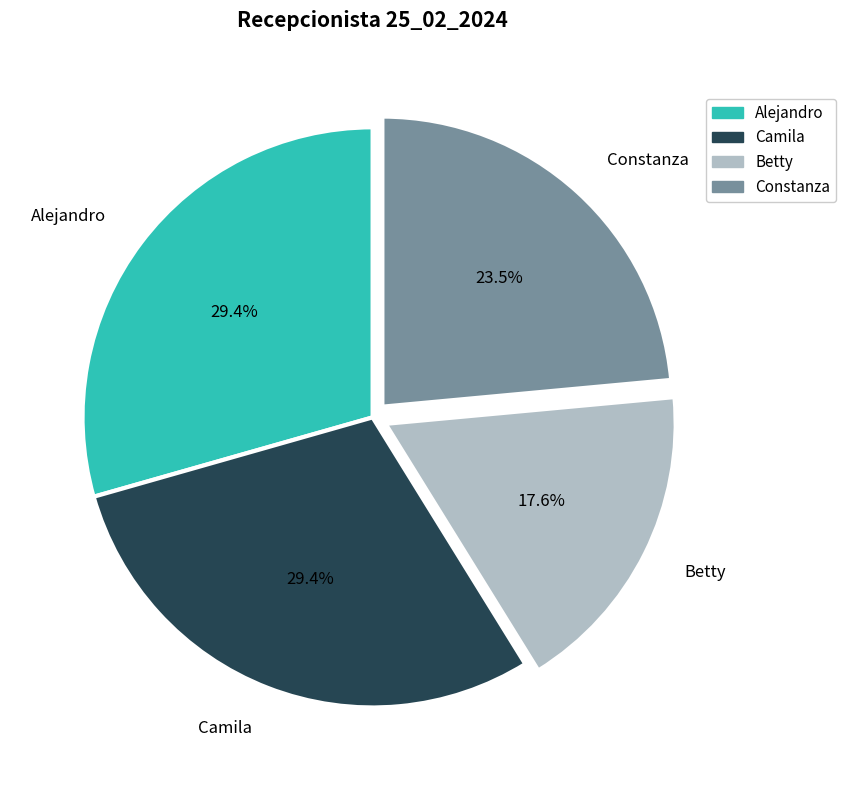

Between Constanza and Betty, which is larger?

Constanza